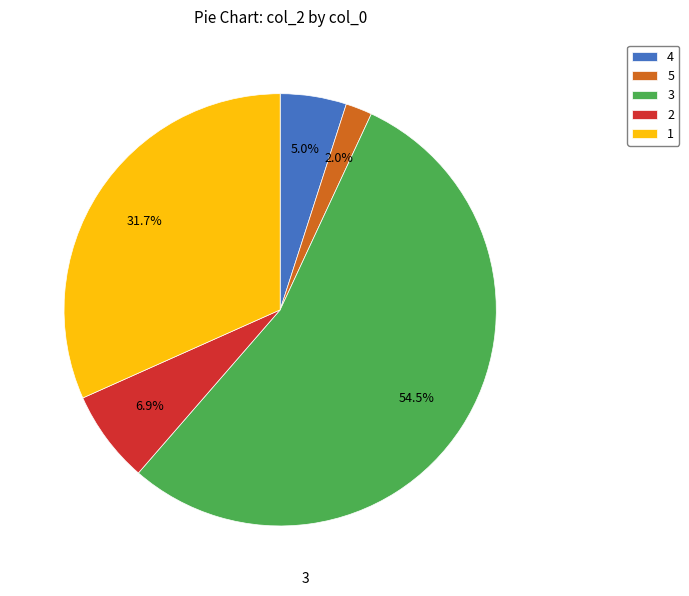

What is the ratio of the value at 5 to the value at 2?

0.3